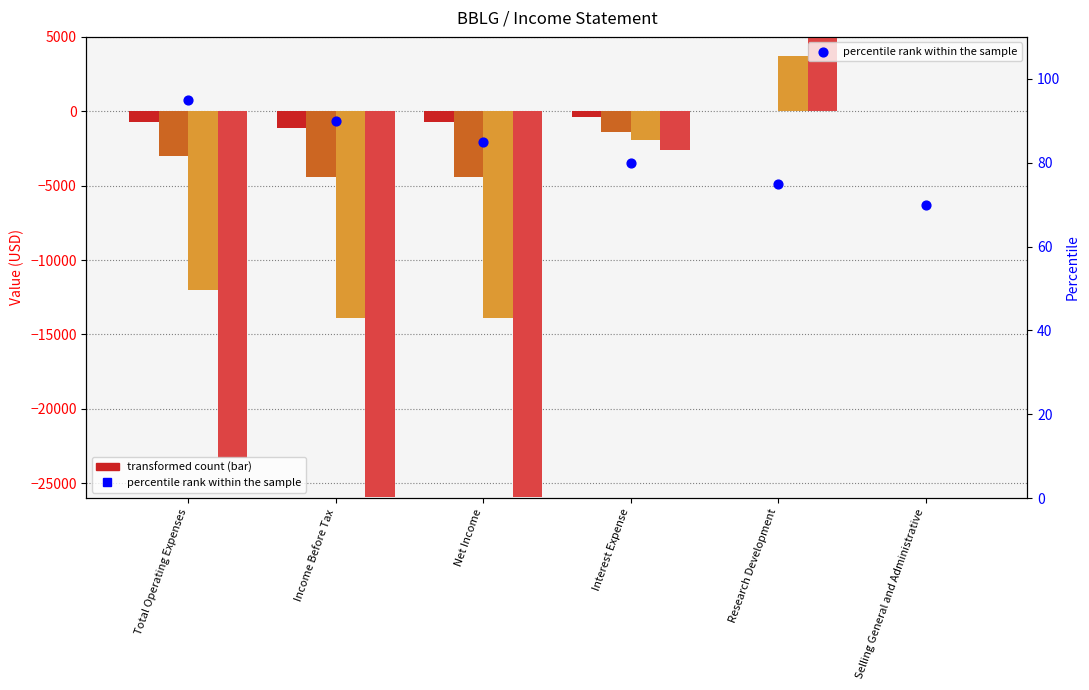

What is the ratio of the value at Total Operating Expenses to the value at Net Income?

1.1